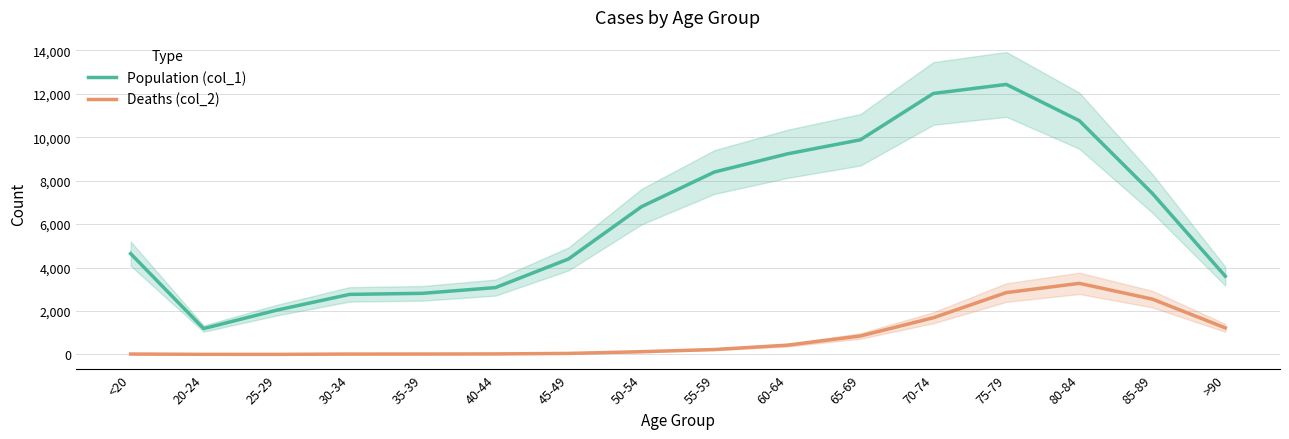

Reading right to left, transcribe all the data shown in this chart.

Population (col_1): 3604	7417	10764	12434	12018	9883	9236	8400	6803	4396	3078	2814	2765	2038	1191	4641
Deaths (col_2): 1224	2548	3273	2848	1690	850	426	227	126	47	24	18	17	3	4	18